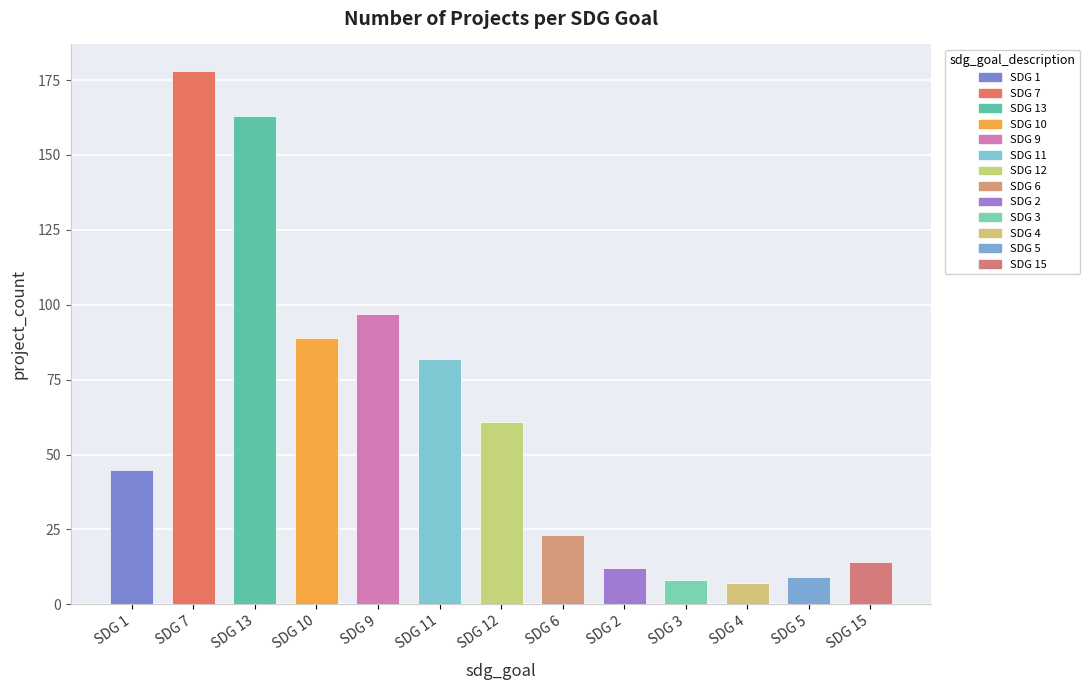

What is the ratio of the value at SDG 11 to the value at SDG 7?

0.5